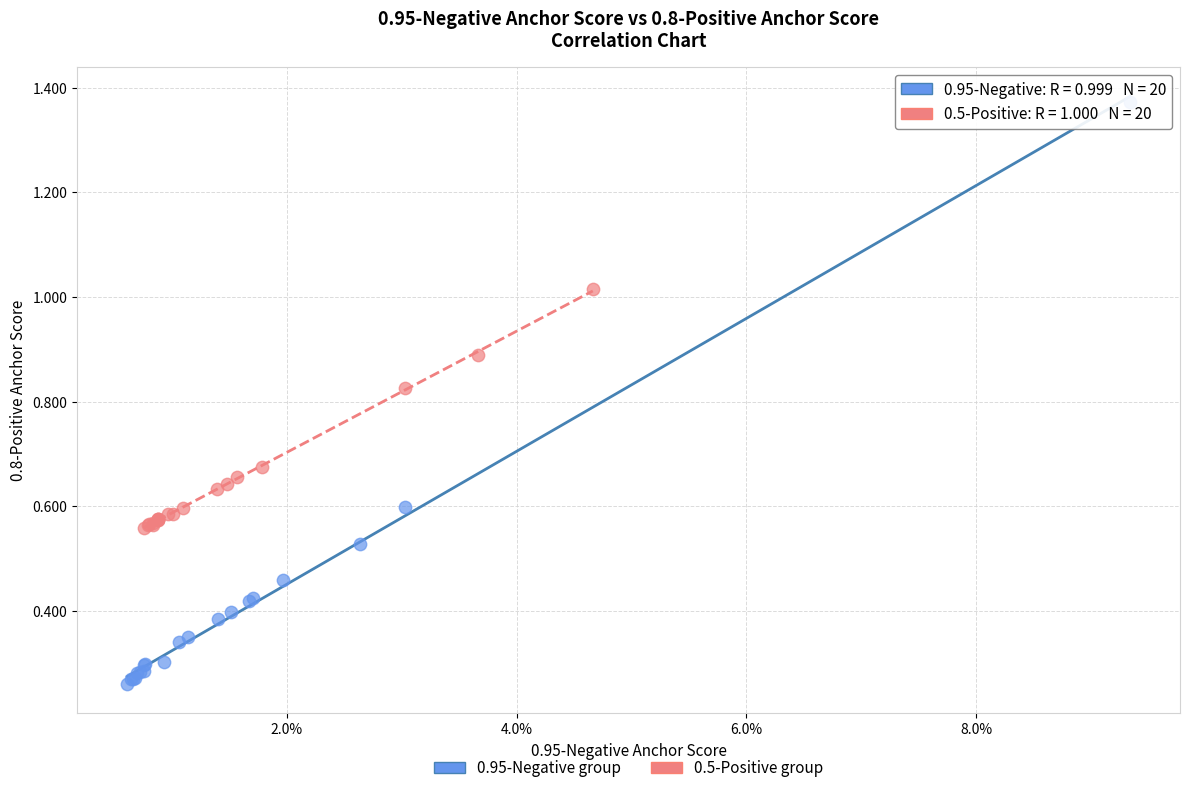

Which series reaches the maximum Y coordinate?

0.95-Negative group